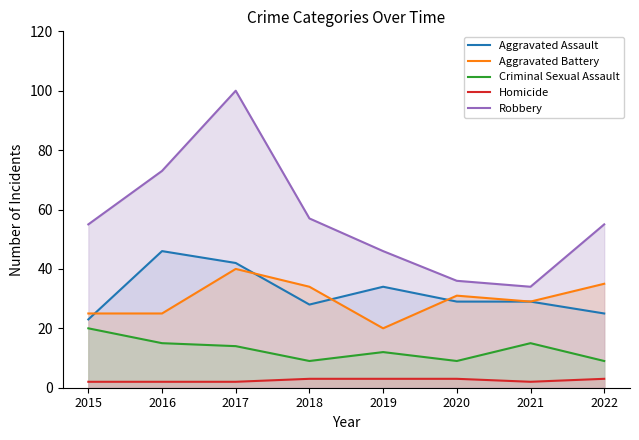

True or false: Aggravated Assault has a value of 46 at 2016.

True